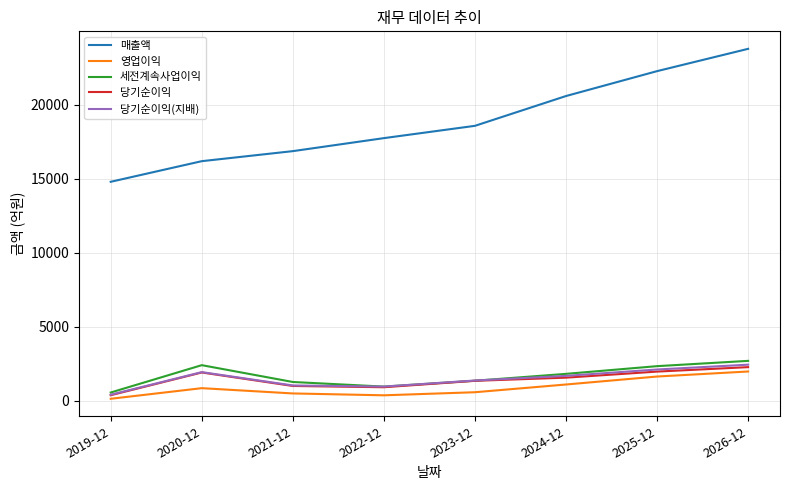

Which series has the widest spread of values?

매출액